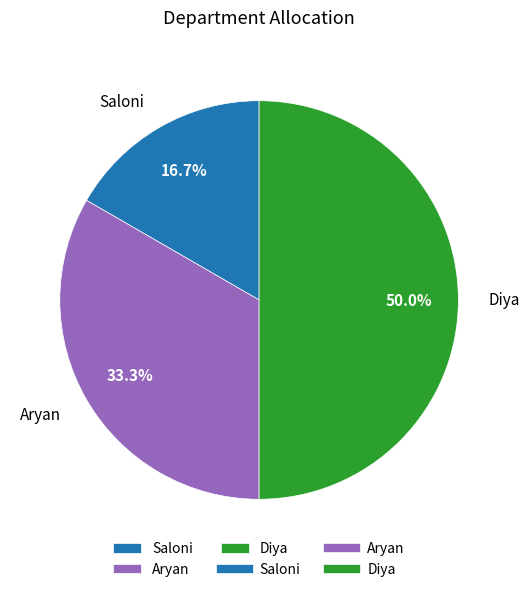

The Diya slice represents 42% of the pie. True or false?

False